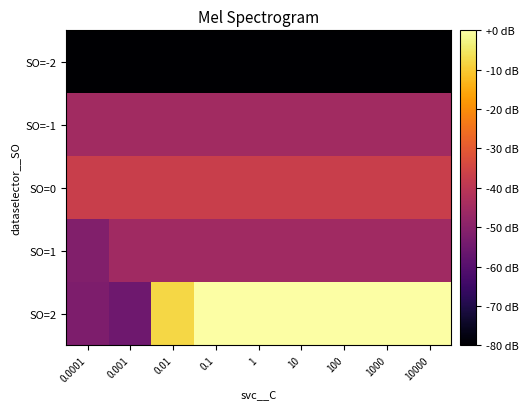

Rank the series by their maximum value, from lowest to highest.

SO=-2, SO=1, SO=-1, SO=0, SO=2